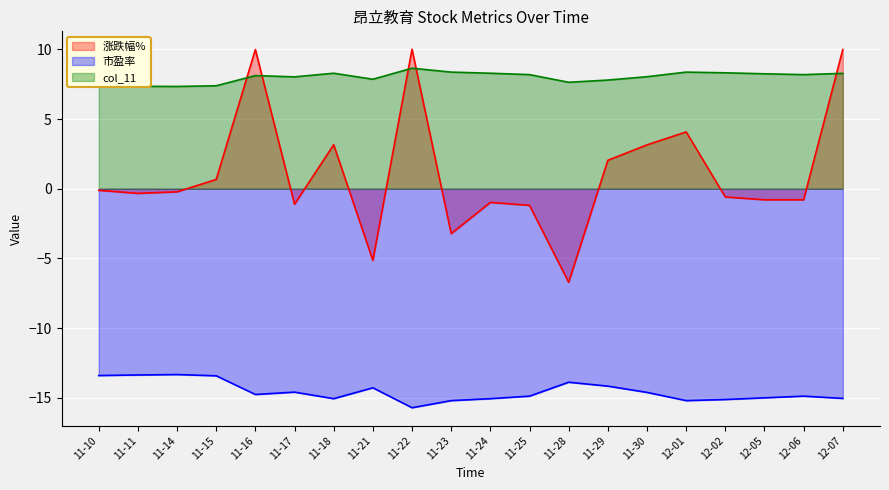

What are all the series names shown in the legend?

涨跌幅%, 市盈率, col_11